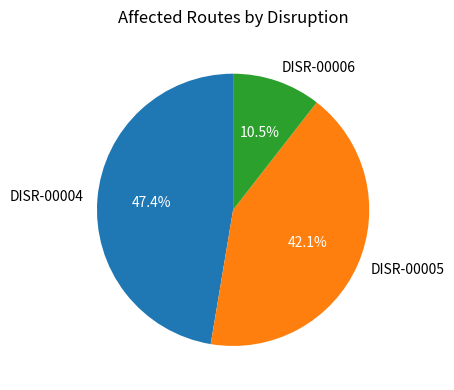

Which has a higher value, DISR-00005 or DISR-00006?

DISR-00005